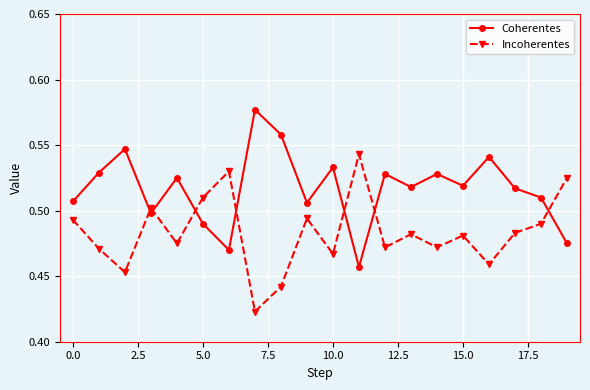

What is the sum of all Incoherentes values?

9.7